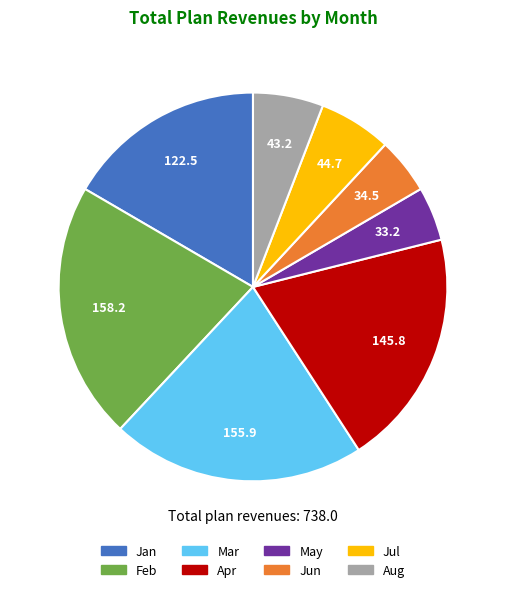

Is there any slice that represents more than half of the pie?

No